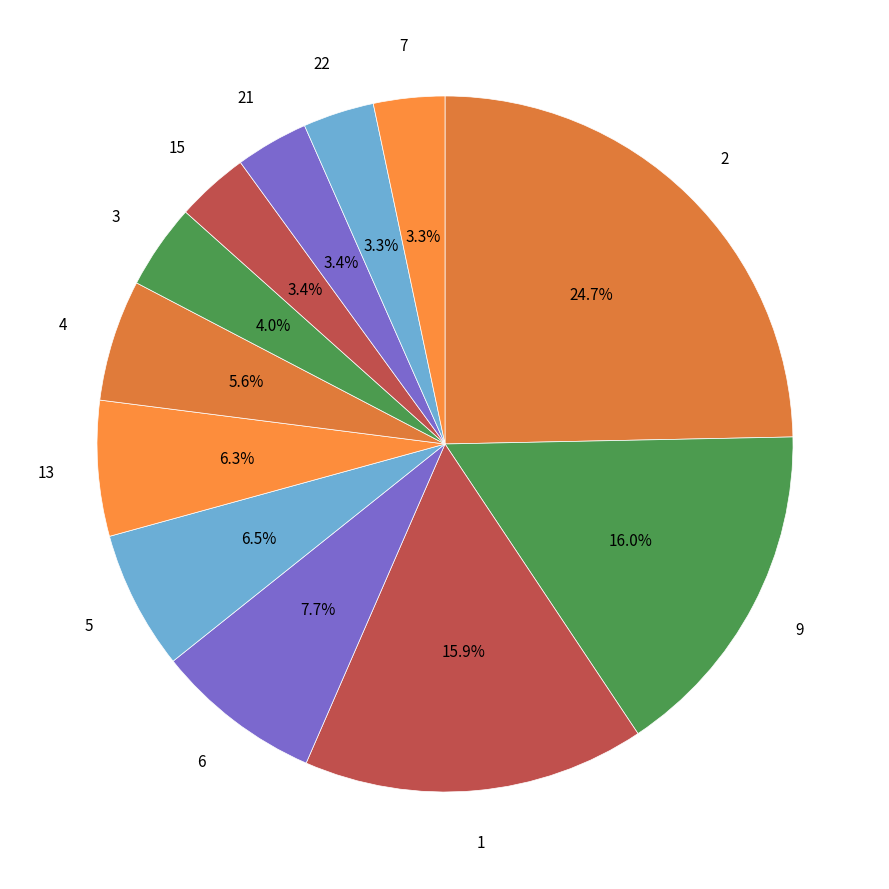

How many slices are in this pie chart?

12